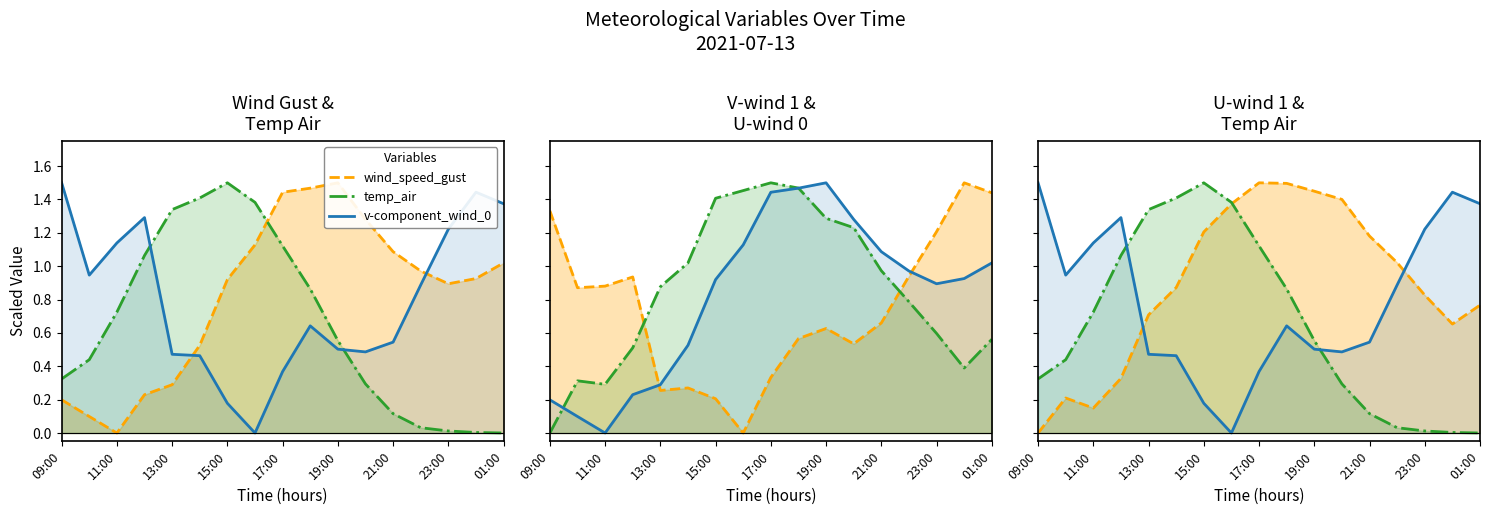

What is the average value of the v-component_wind_0 series?

0.8